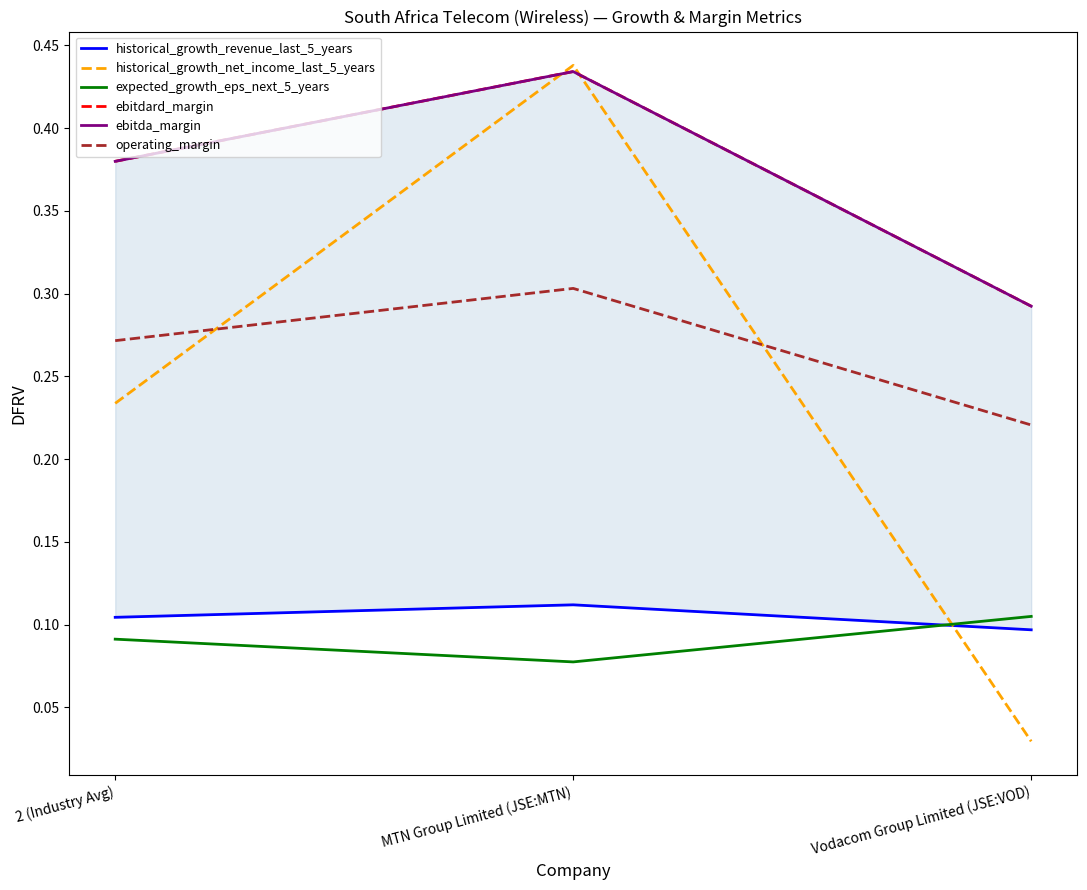

What is the label of the 2nd point from the right?

MTN Group Limited (JSE:MTN)